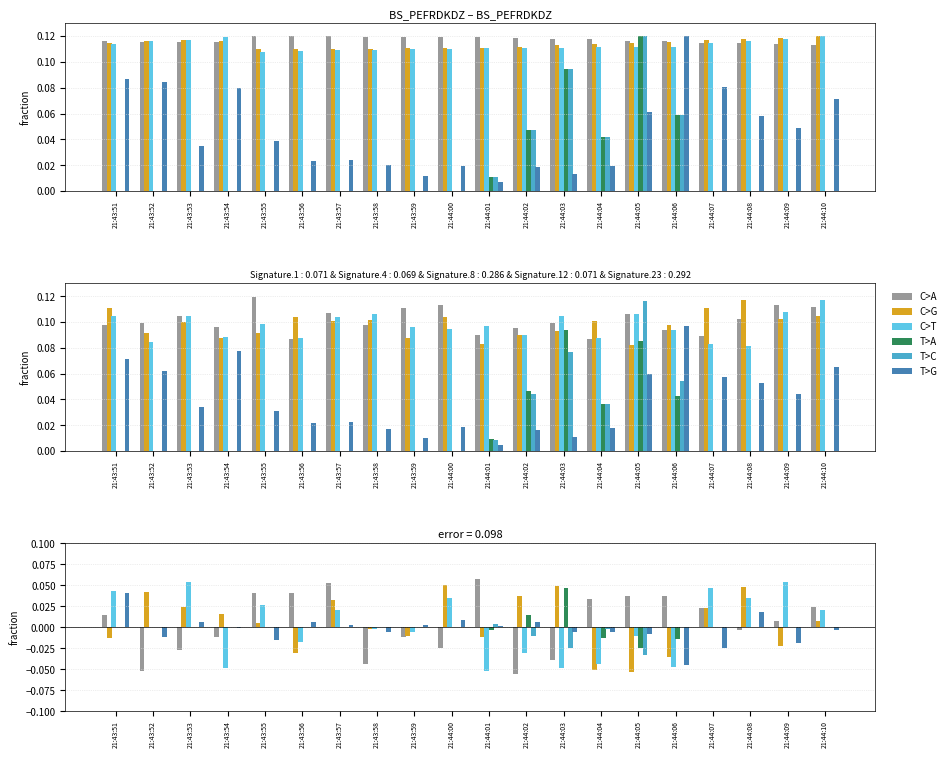

Reading left to right, extract all data points from this chart.

C>A: 21:43:51=0.0	21:43:52=-0.1	21:43:53=-0.0	21:43:54=-0.0	21:43:55=0.0	21:43:56=0.0	21:43:57=0.1	21:43:58=-0.0	21:43:59=-0.0	21:44:00=-0.0	21:44:01=0.1	21:44:02=-0.1	21:44:03=-0.0	21:44:04=0.0	21:44:05=0.0	21:44:06=0.0	21:44:07=0.0	21:44:08=-0.0	21:44:09=0.0	21:44:10=0.0
C>G: 21:43:51=-0.0	21:43:52=0.0	21:43:53=0.0	21:43:54=0.0	21:43:55=0.0	21:43:56=-0.0	21:43:57=0.0	21:43:58=-0.0	21:43:59=-0.0	21:44:00=0.1	21:44:01=-0.0	21:44:02=0.0	21:44:03=0.0	21:44:04=-0.1	21:44:05=-0.1	21:44:06=-0.0	21:44:07=0.0	21:44:08=0.0	21:44:09=-0.0	21:44:10=0.0
C>T: 21:43:51=0.0	21:43:52=0.0	21:43:53=0.1	21:43:54=-0.0	21:43:55=0.0	21:43:56=-0.0	21:43:57=0.0	21:43:58=-0.0	21:43:59=-0.0	21:44:00=0.0	21:44:01=-0.1	21:44:02=-0.0	21:44:03=-0.0	21:44:04=-0.0	21:44:05=-0.0	21:44:06=-0.0	21:44:07=0.0	21:44:08=0.0	21:44:09=0.1	21:44:10=0.0
T>A: 21:43:51=0.0	21:43:52=0.0	21:43:53=-0.0	21:43:54=0.0	21:43:55=0.0	21:43:56=-0.0	21:43:57=0.0	21:43:58=-0.0	21:43:59=0.0	21:44:00=-0.0	21:44:01=-0.0	21:44:02=0.0	21:44:03=0.0	21:44:04=-0.0	21:44:05=-0.0	21:44:06=-0.0	21:44:07=-0.0	21:44:08=0.0	21:44:09=0.0	21:44:10=0.0
T>C: 21:43:51=-0.0	21:43:52=-0.0	21:43:53=0.0	21:43:54=0.0	21:43:55=0.0	21:43:56=0.0	21:43:57=-0.0	21:43:58=-0.0	21:43:59=-0.0	21:44:00=0.0	21:44:01=0.0	21:44:02=-0.0	21:44:03=-0.0	21:44:04=-0.0	21:44:05=-0.0	21:44:06=0.0	21:44:07=-0.0	21:44:08=0.0	21:44:09=0.0	21:44:10=0.0
T>G: 21:43:51=0.0	21:43:52=-0.0	21:43:53=0.0	21:43:54=-0.0	21:43:55=-0.0	21:43:56=0.0	21:43:57=0.0	21:43:58=-0.0	21:43:59=0.0	21:44:00=0.0	21:44:01=0.0	21:44:02=0.0	21:44:03=-0.0	21:44:04=-0.0	21:44:05=-0.0	21:44:06=-0.0	21:44:07=-0.0	21:44:08=0.0	21:44:09=-0.0	21:44:10=-0.0